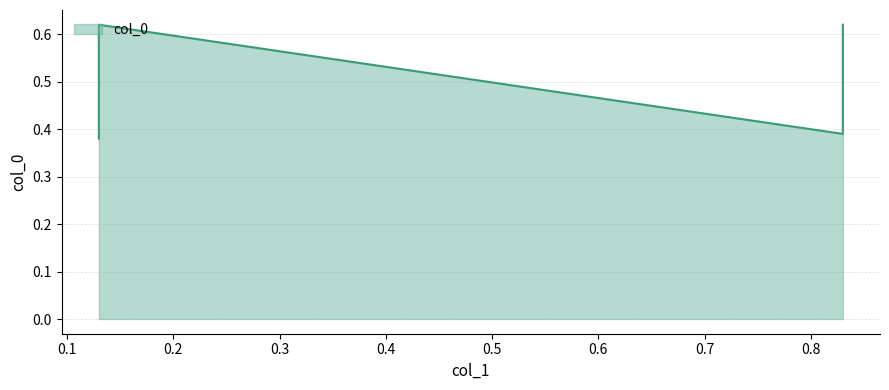

Rank the categories by value from lowest to highest.

0.13, 0.83, 0.13, 0.83